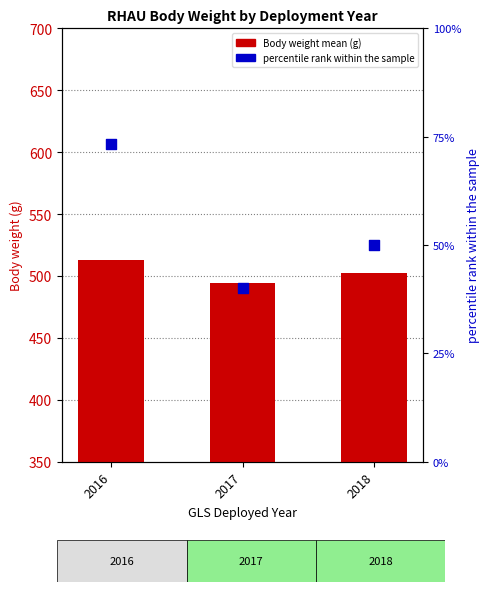

At how many categories does at least one series exceed 292?

3